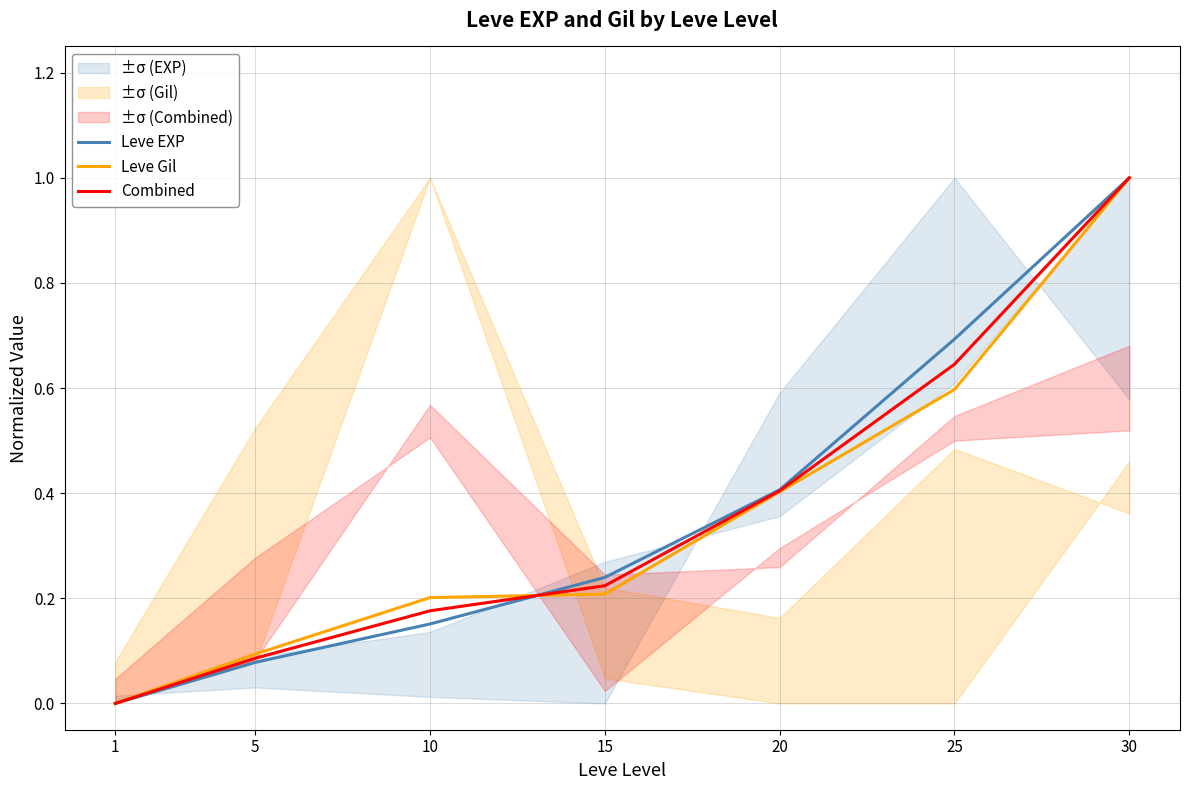

What is the approximate value of Leve EXP at 30?

1.0